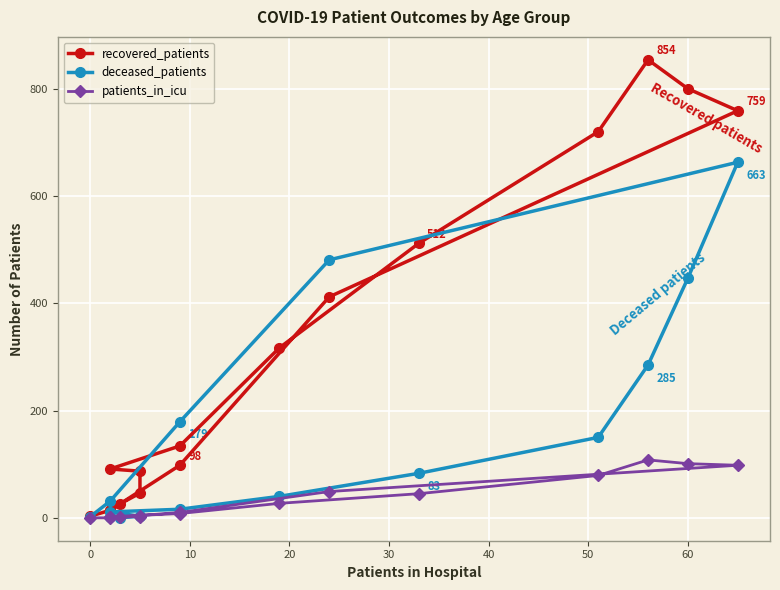

How many intersections are there between deceased_patients and patients_in_icu?

1